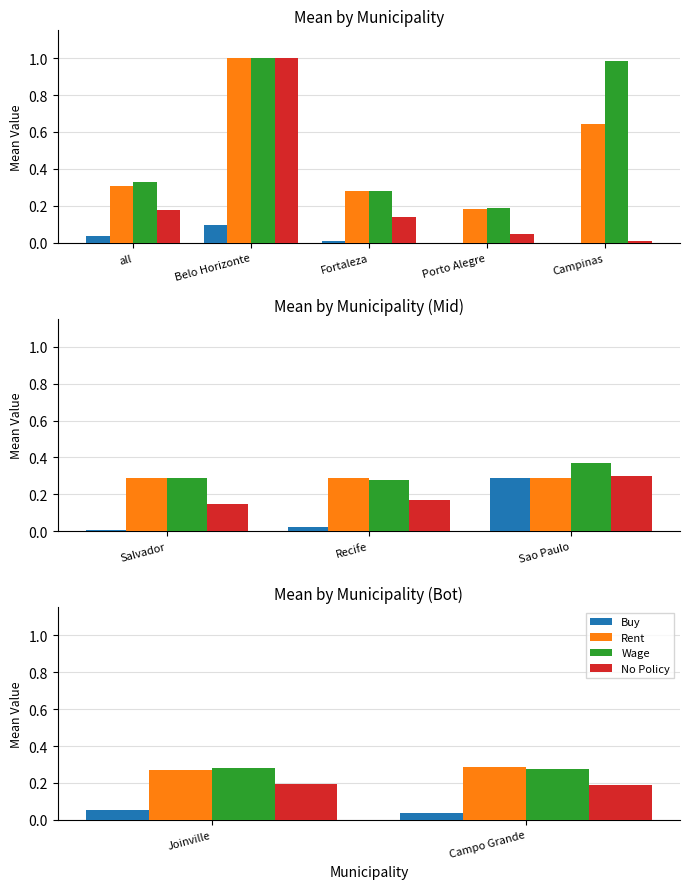

At Joinville, list the series in order from smallest to largest.

Buy, No Policy, Rent, Wage